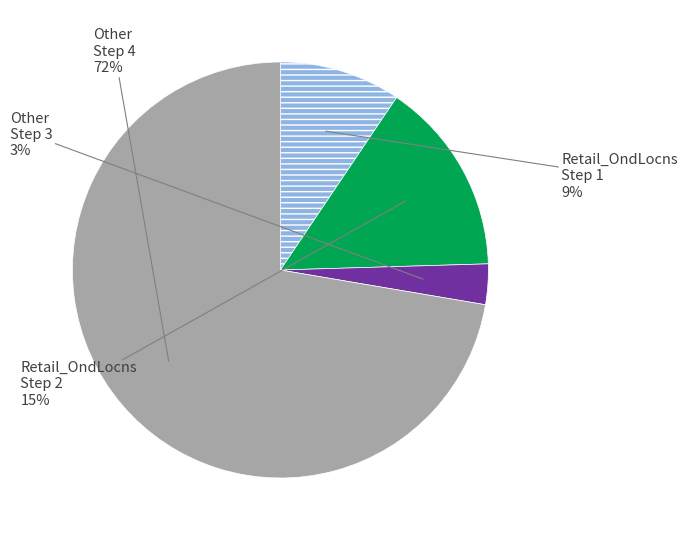

Is there any slice that represents more than half of the pie?

Yes